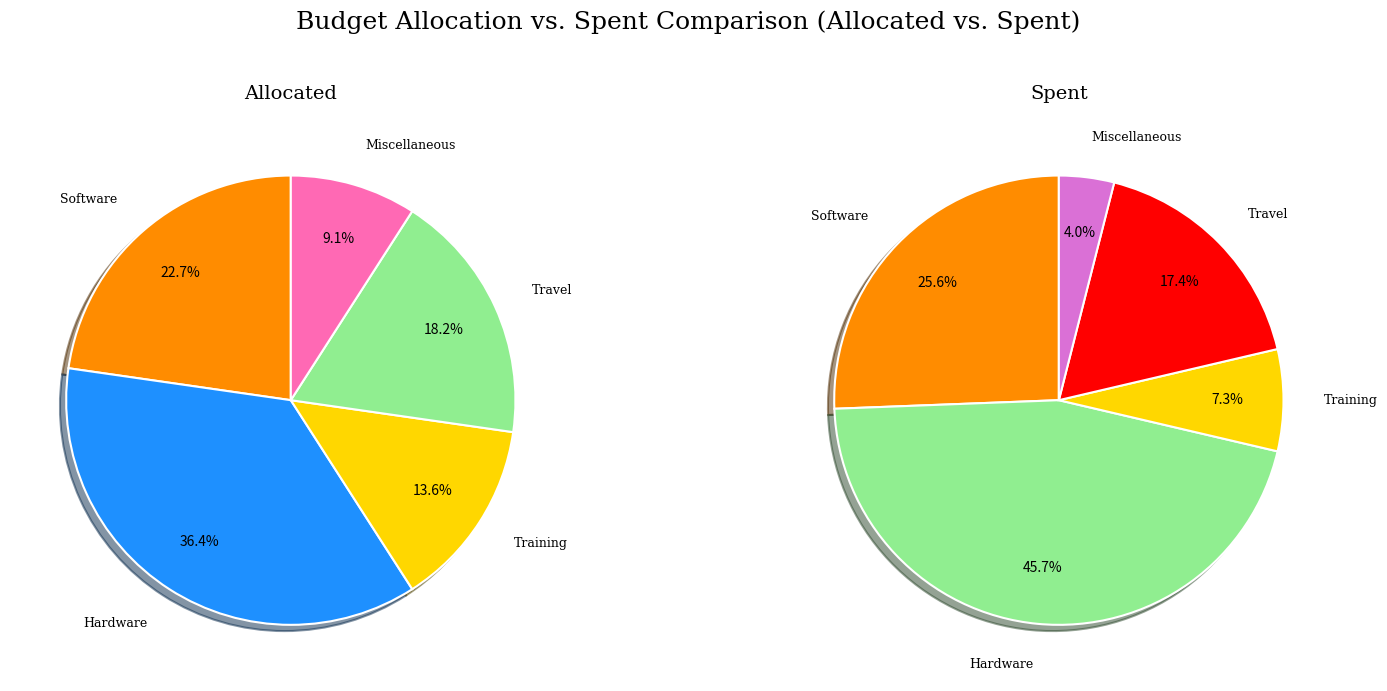

To the nearest percent, what is the difference between the Hardware and Miscellaneous slice percentages?

42%